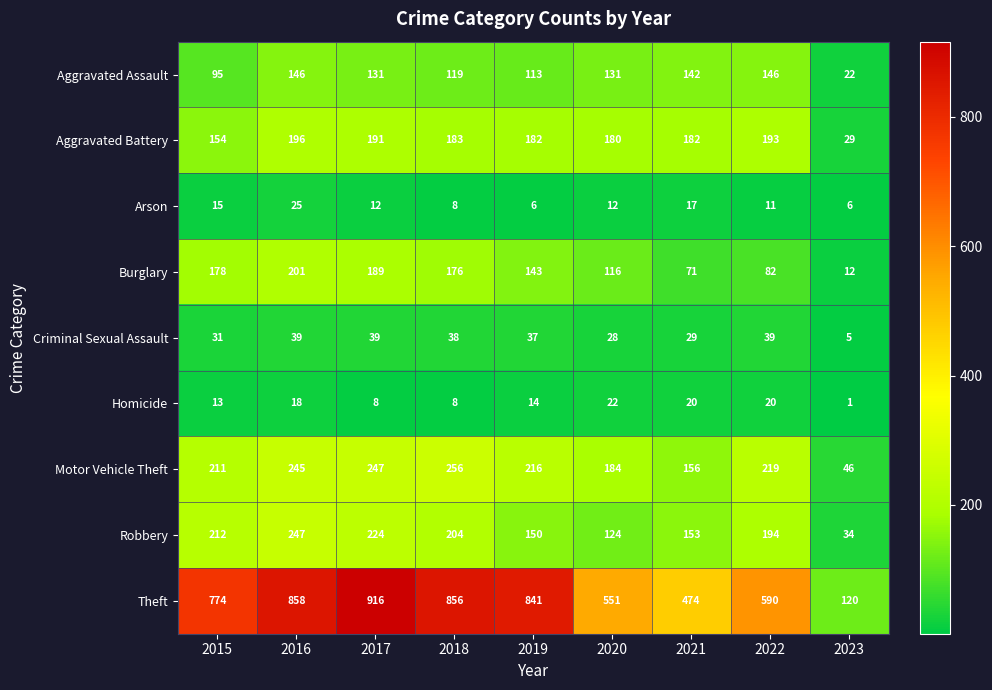

Rank the series by their maximum value, from lowest to highest.

Homicide, Arson, Criminal Sexual Assault, Aggravated Assault, Aggravated Battery, Burglary, Robbery, Motor Vehicle Theft, Theft